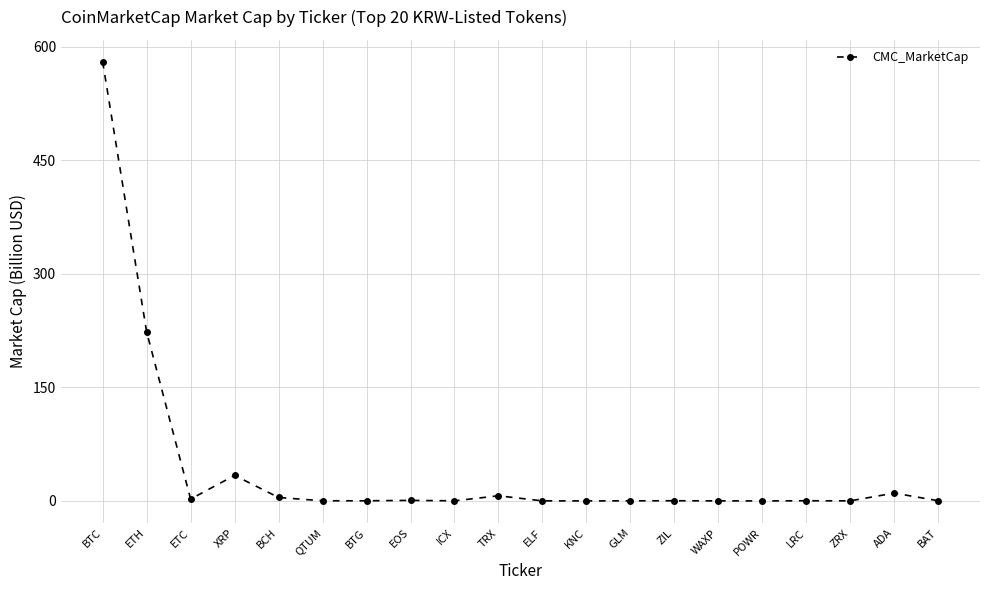

What position from the right is ICX?

12